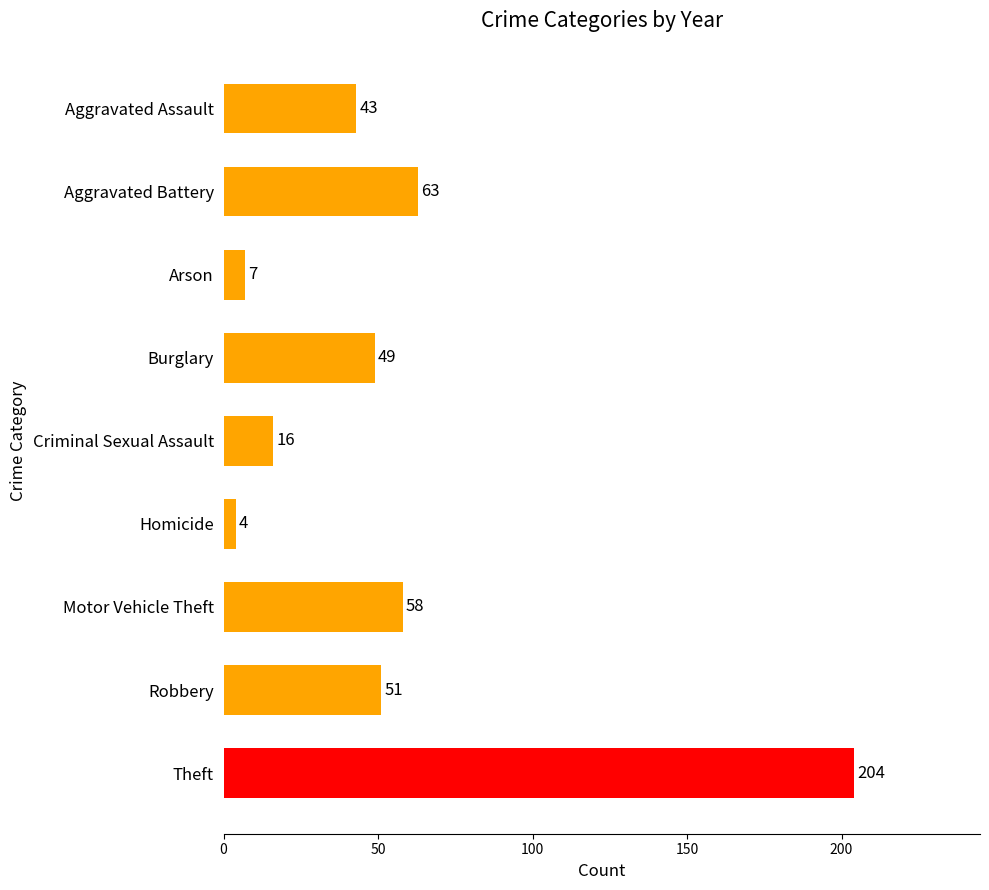

Which category has the lowest value across all series?

Homicide